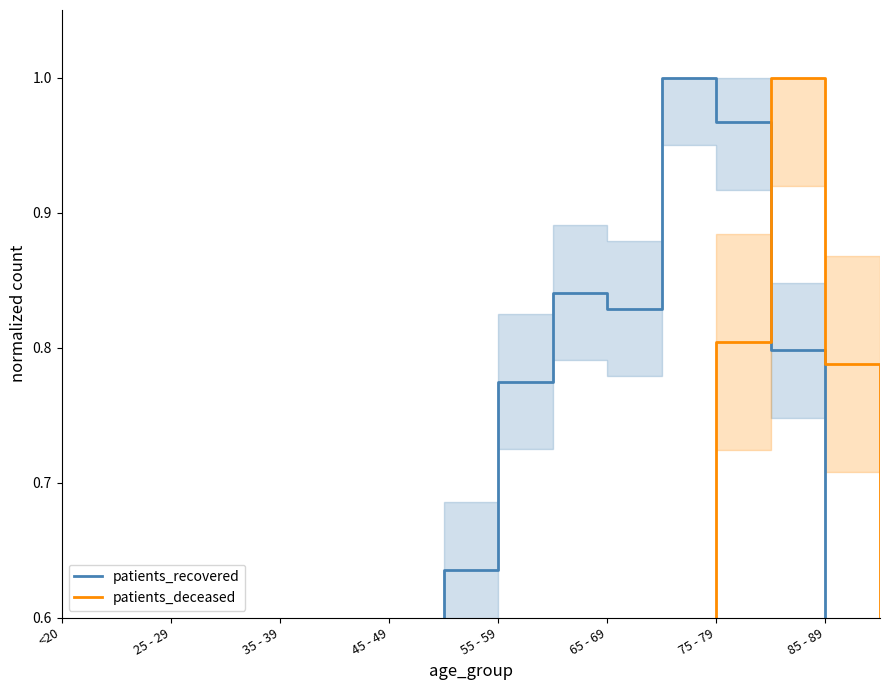

True or false: patients_recovered and patients_deceased intersect in this chart.

True